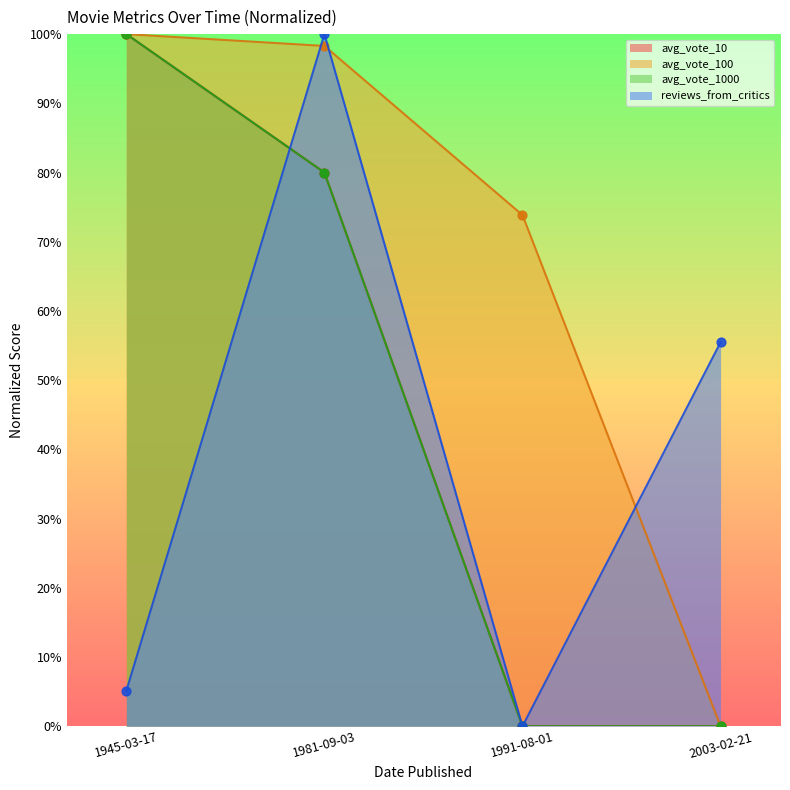

Is the value of avg_vote_100 at 2003-02-21 greater than the value of avg_vote_10 at 1991-08-01?

No